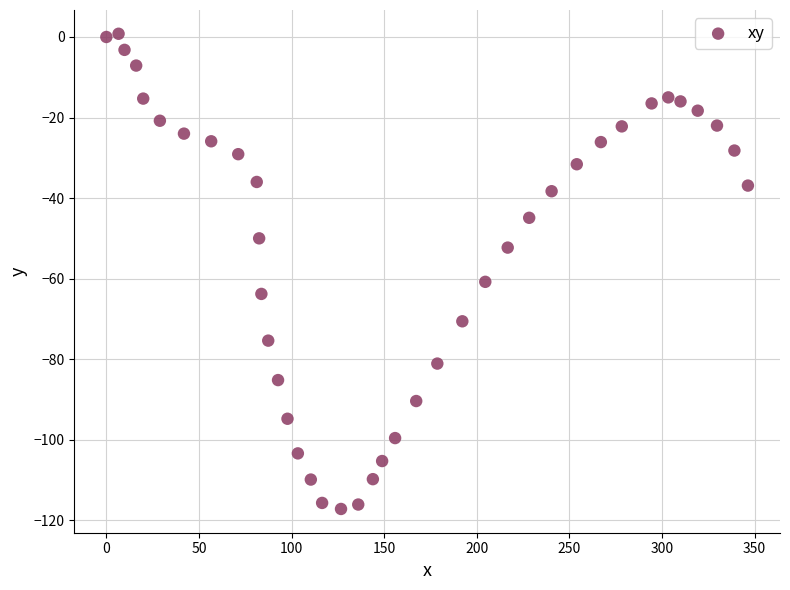

What is the range of Y values (max minus min)?

118.0